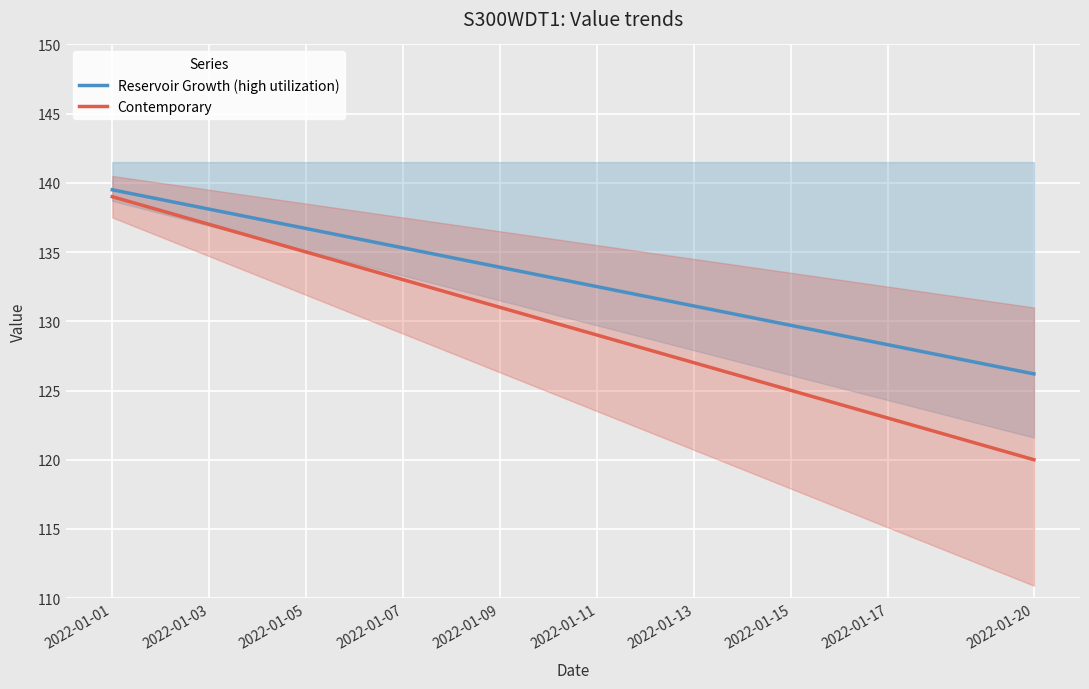

What is the value of the Reservoir Growth (high utilization) point at the 14th from the left?

130.4